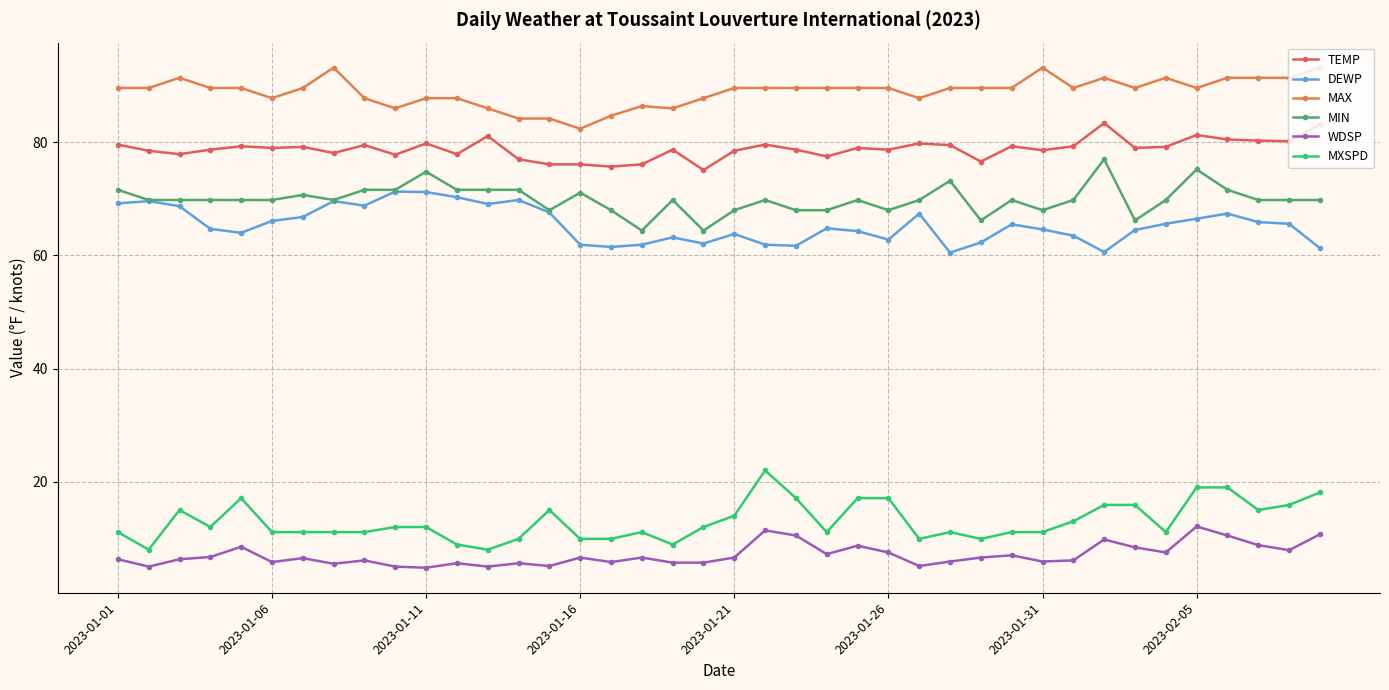

At which label does WDSP first exceed 6?

2023-01-01